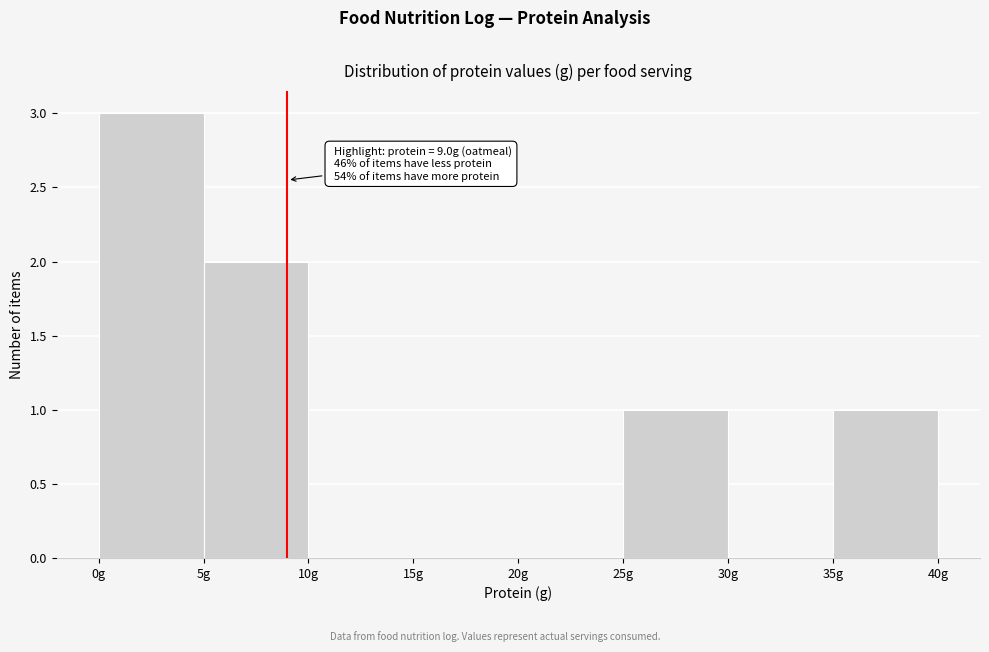

Over which range of the x-axis is the bar tallest?

0 to 5